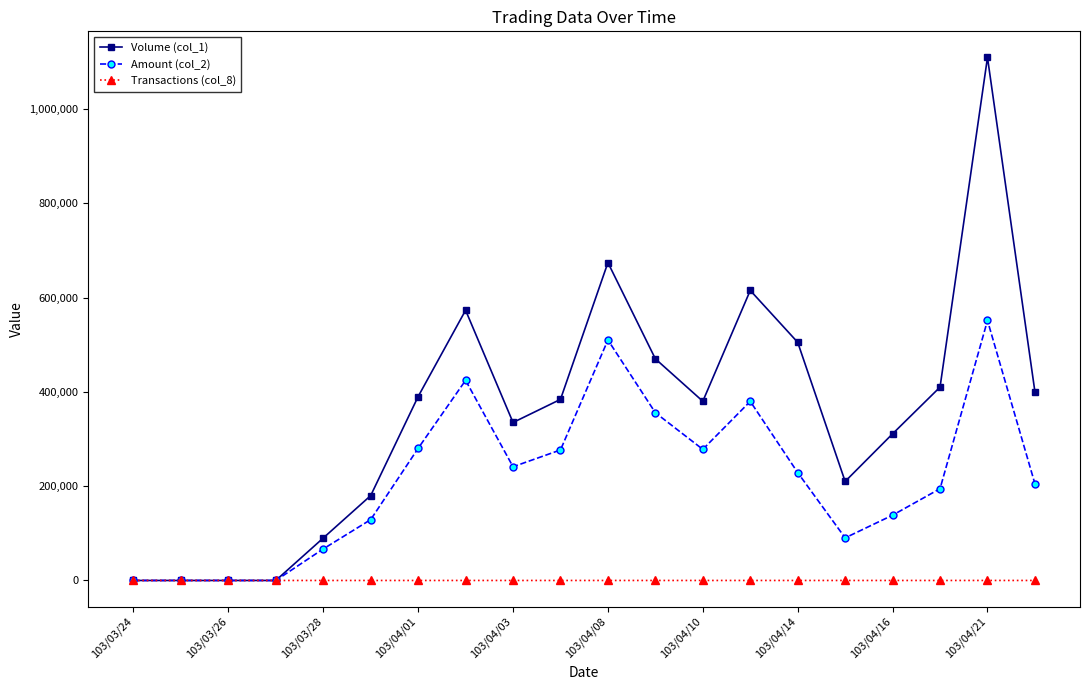

True or false: Volume (col_1) has more than 0 interior local peaks.

True